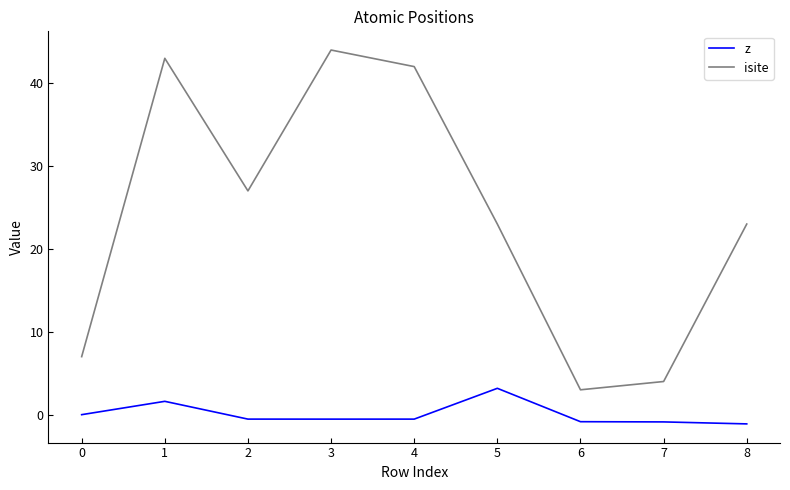

What is the minimum value shown in the chart?

-1.1